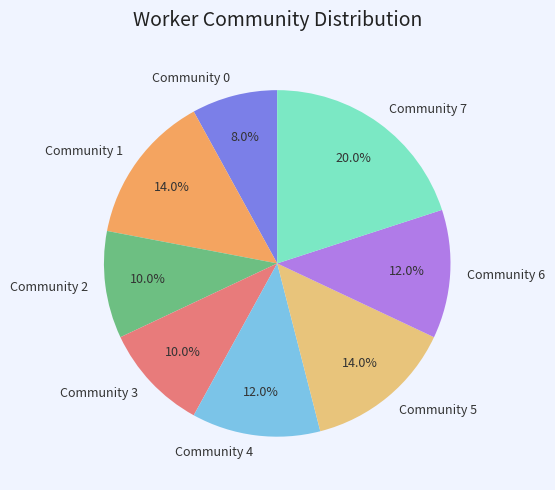

Is it true that Community 4 is 12% of the pie?

True